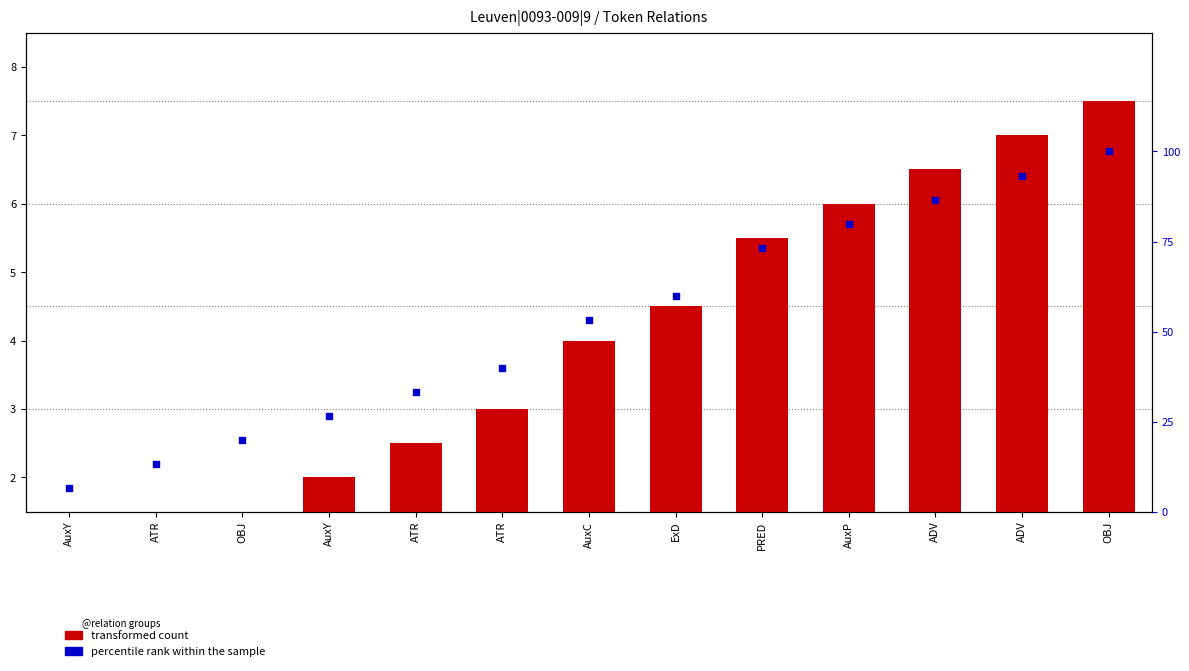

At how many categories does at least one series exceed 56?

6